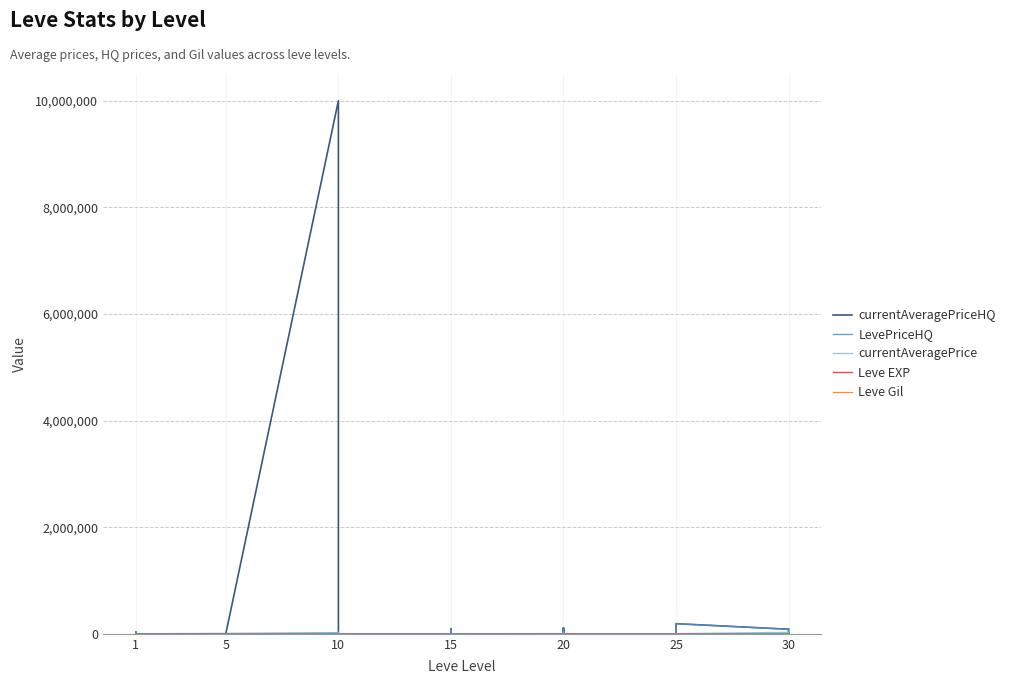

True or false: currentAveragePriceHQ and LevePriceHQ intersect in this chart.

False